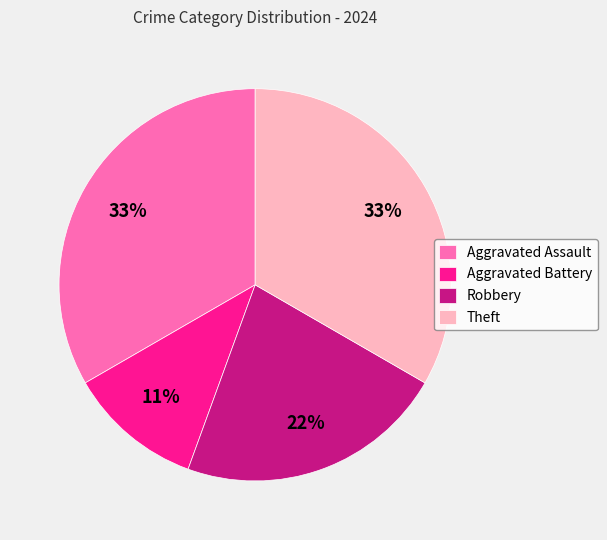

Is Aggravated Assault the majority of the pie?

No